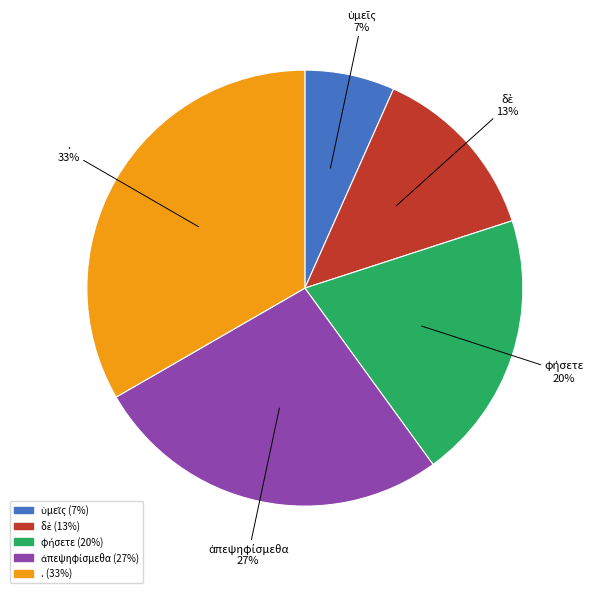

Does . account for over 50% of the chart?

No